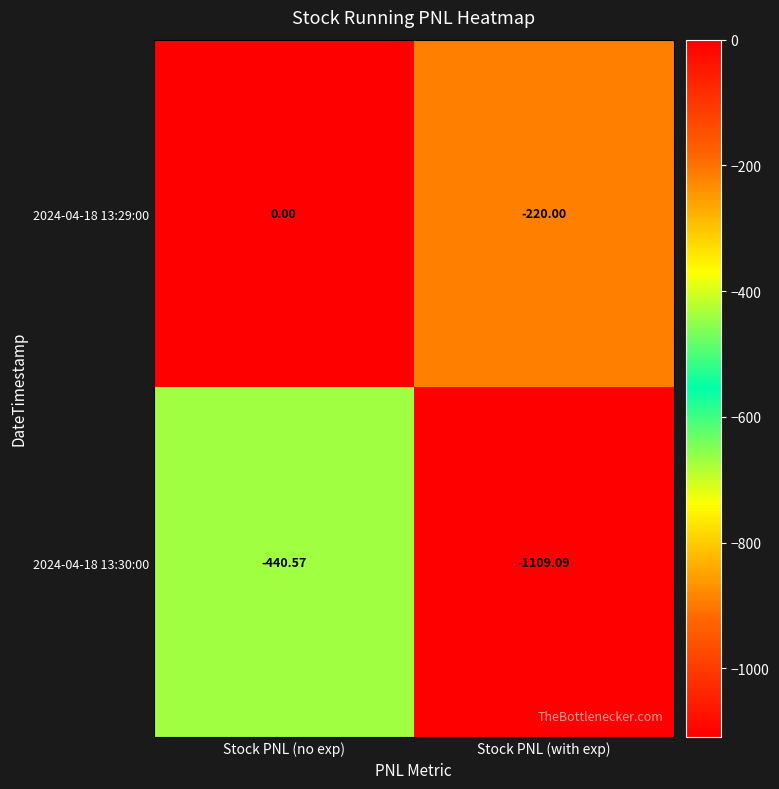

At Stock PNL (with exp), list the series in order from smallest to largest.

2024-04-18 13:30:00, 2024-04-18 13:29:00